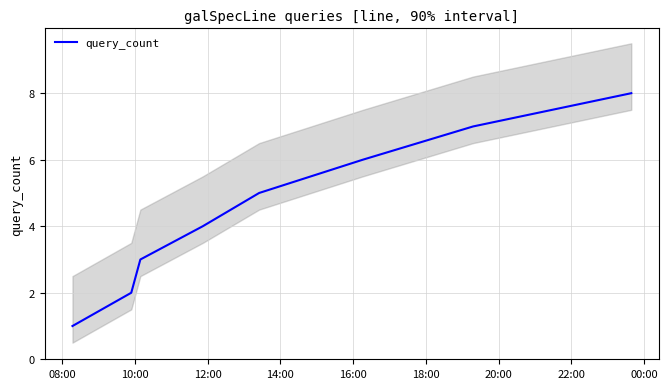

Is this an area chart (filled region under the line)?

No